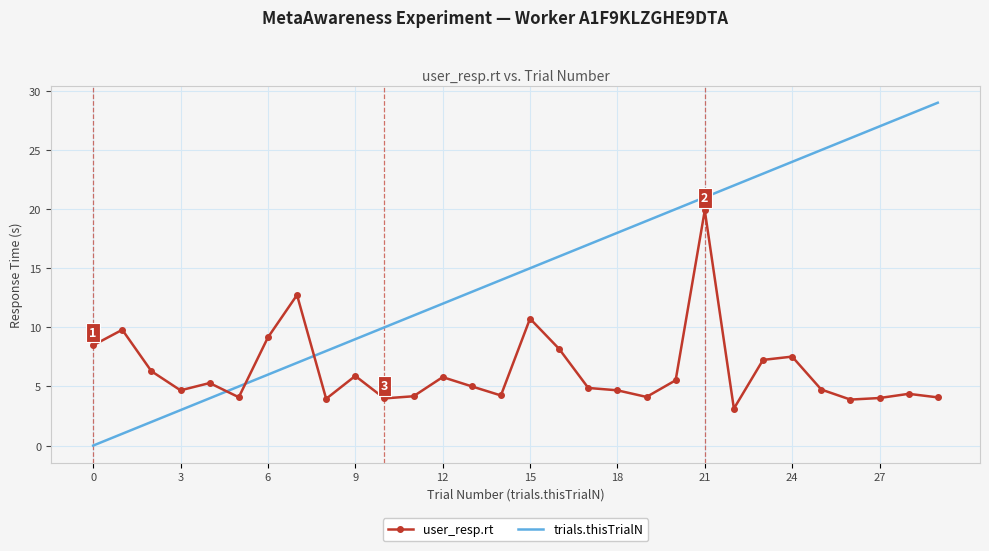

How many series are shown in this chart?

2